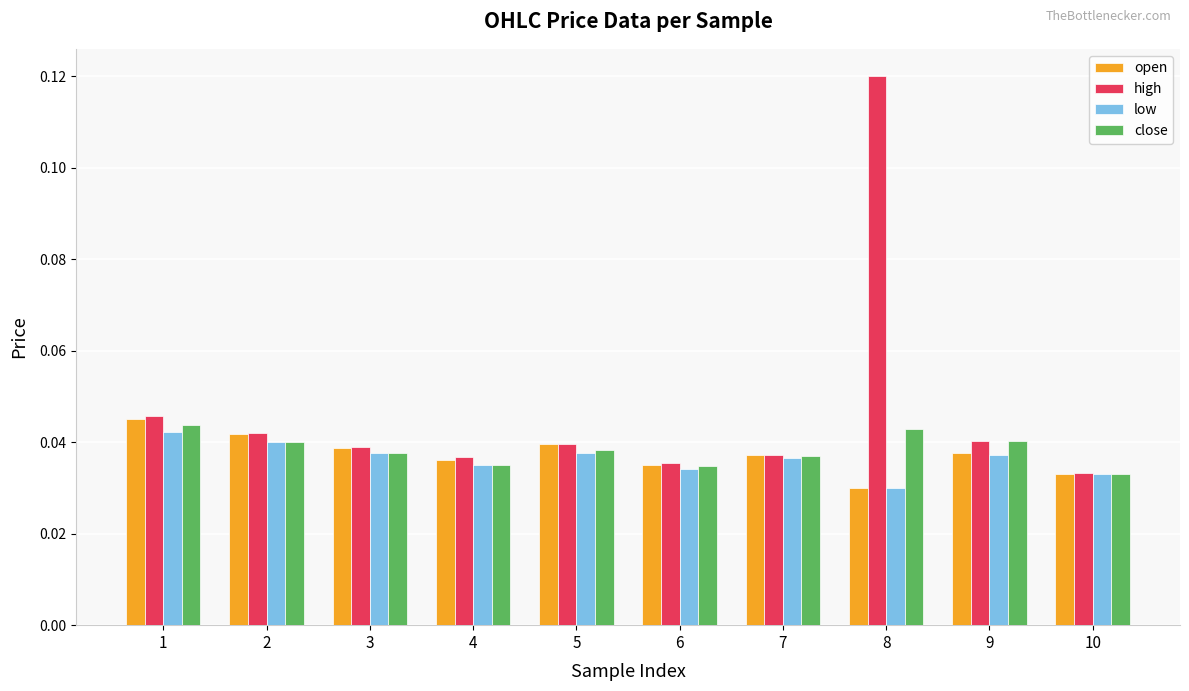

Is it true that low equals 0.1 at 10?

False